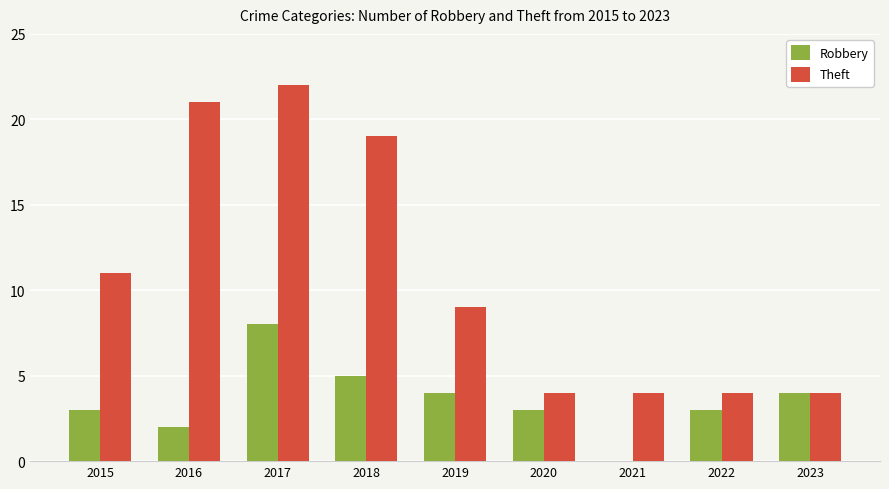

Reading left to right, list all the values displayed in this chart.

Robbery: 3	2	8	5	4	3	0	3	4
Theft: 11	21	22	19	9	4	4	4	4